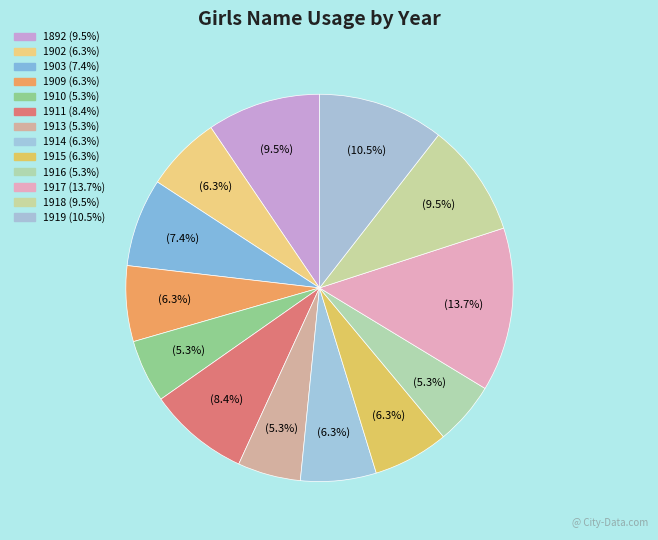

To the nearest percent, what is the combined percentage of 1902 and 1909?

13%